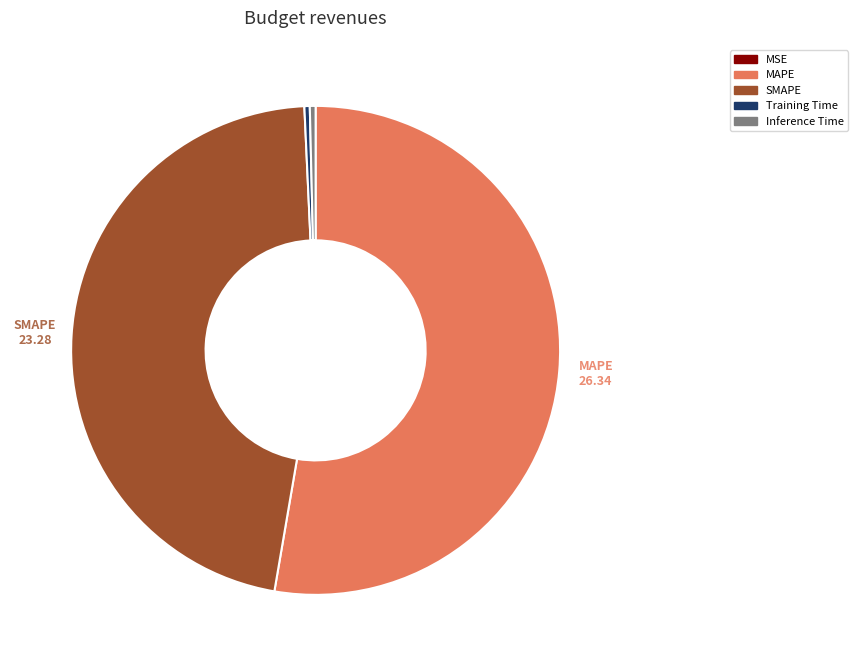

What is the largest slice in the pie chart?

MAPE